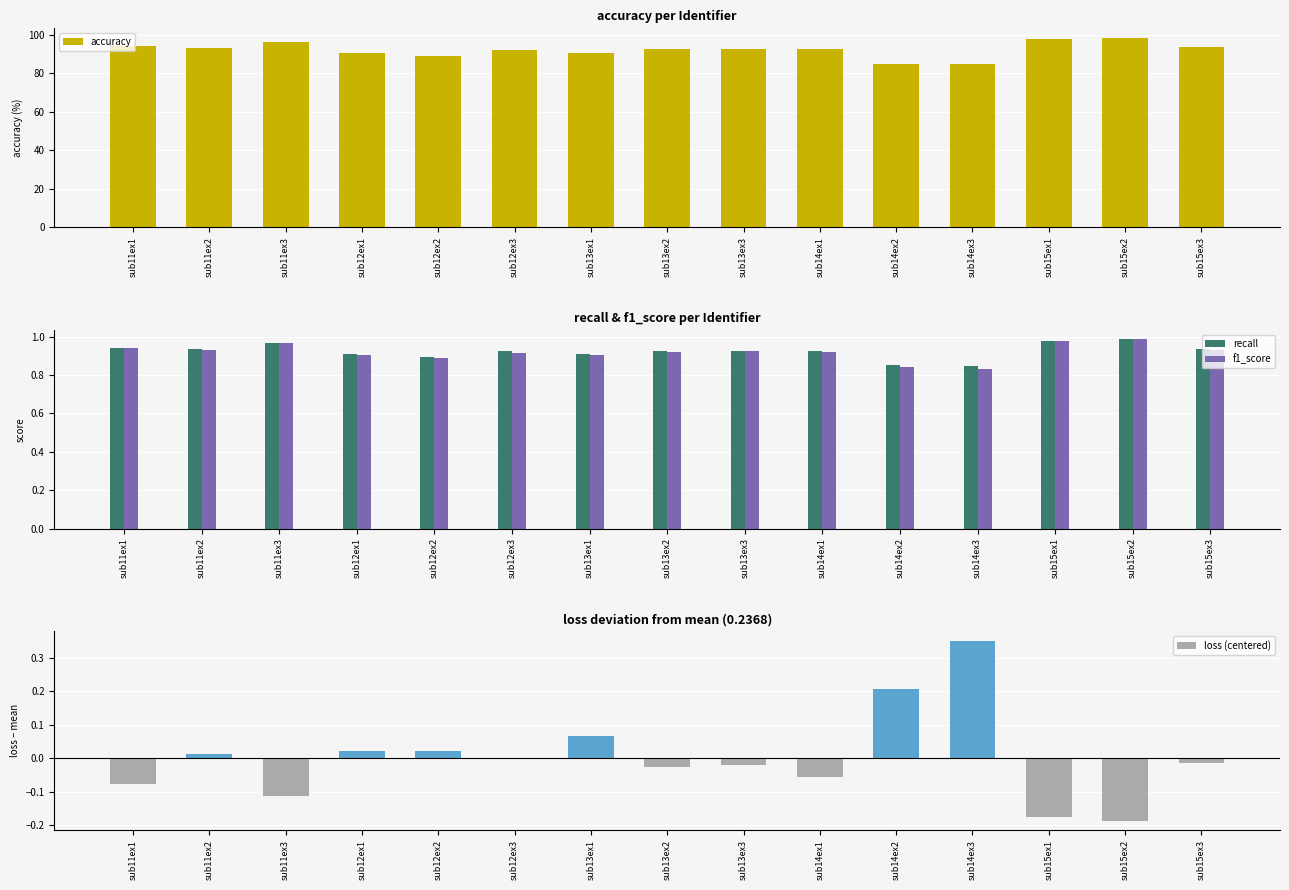

Does the chart contain any negative values?

Yes